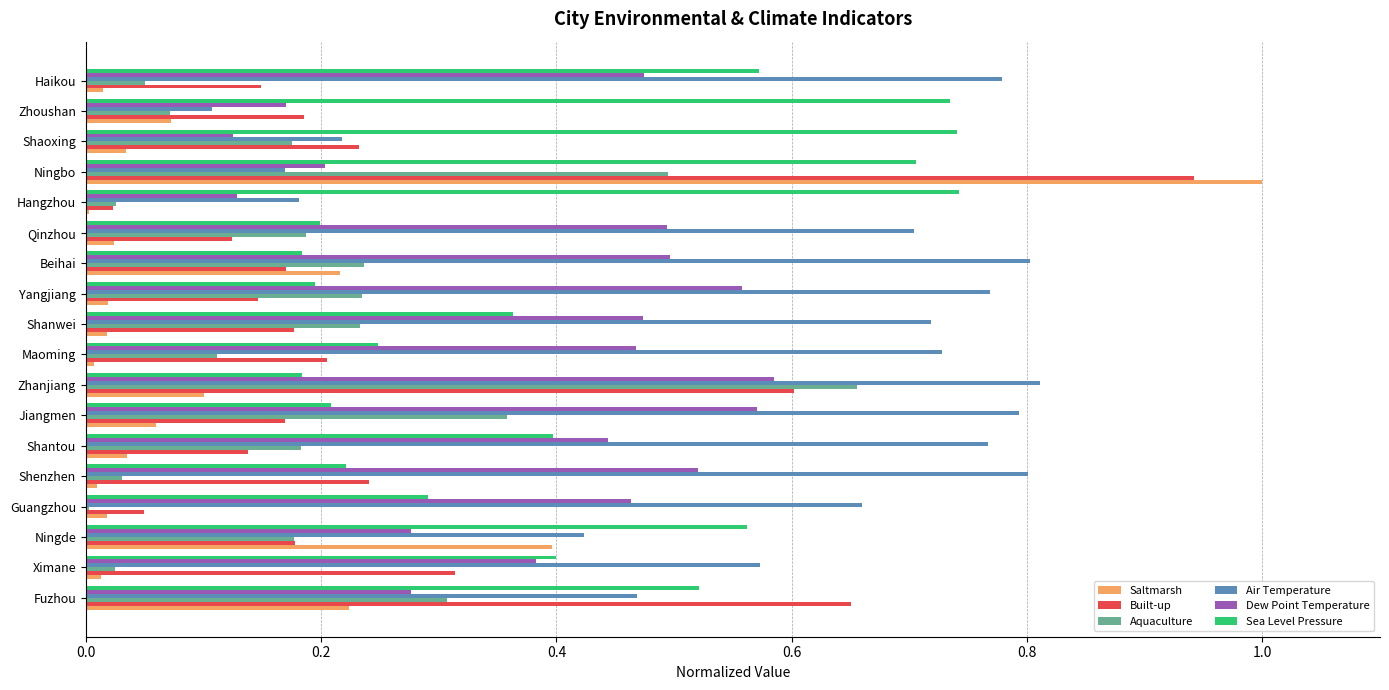

Which series has the largest total across all categories?

Air Temperature